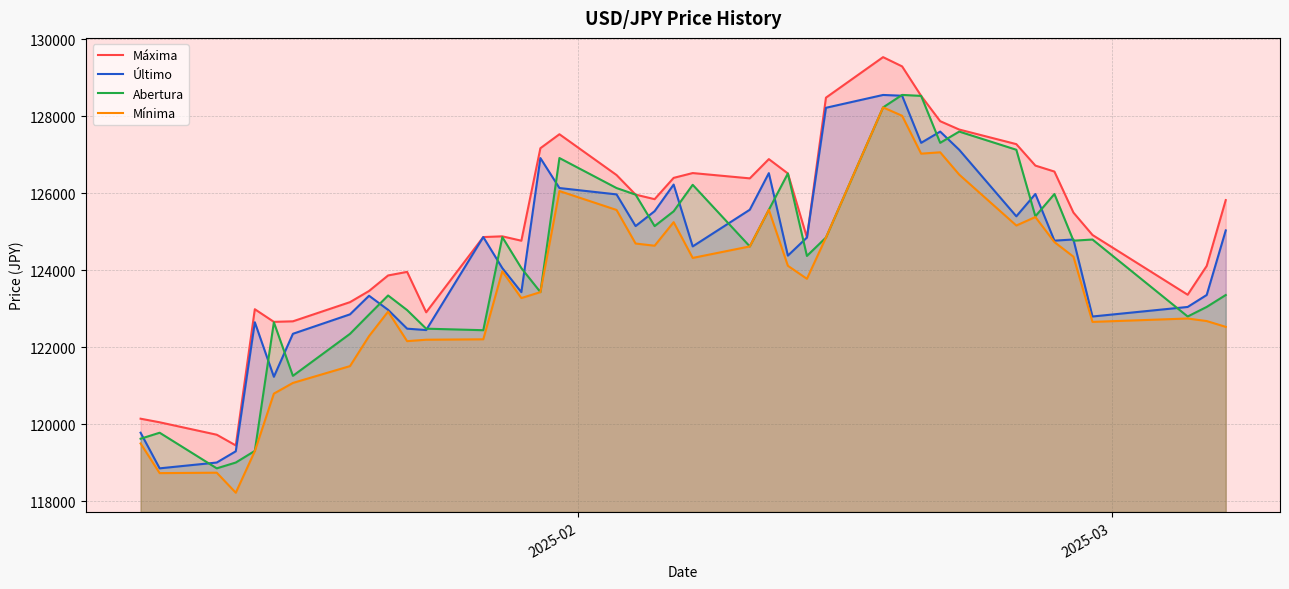

True or false: Máxima and Mínima cross at least once.

False